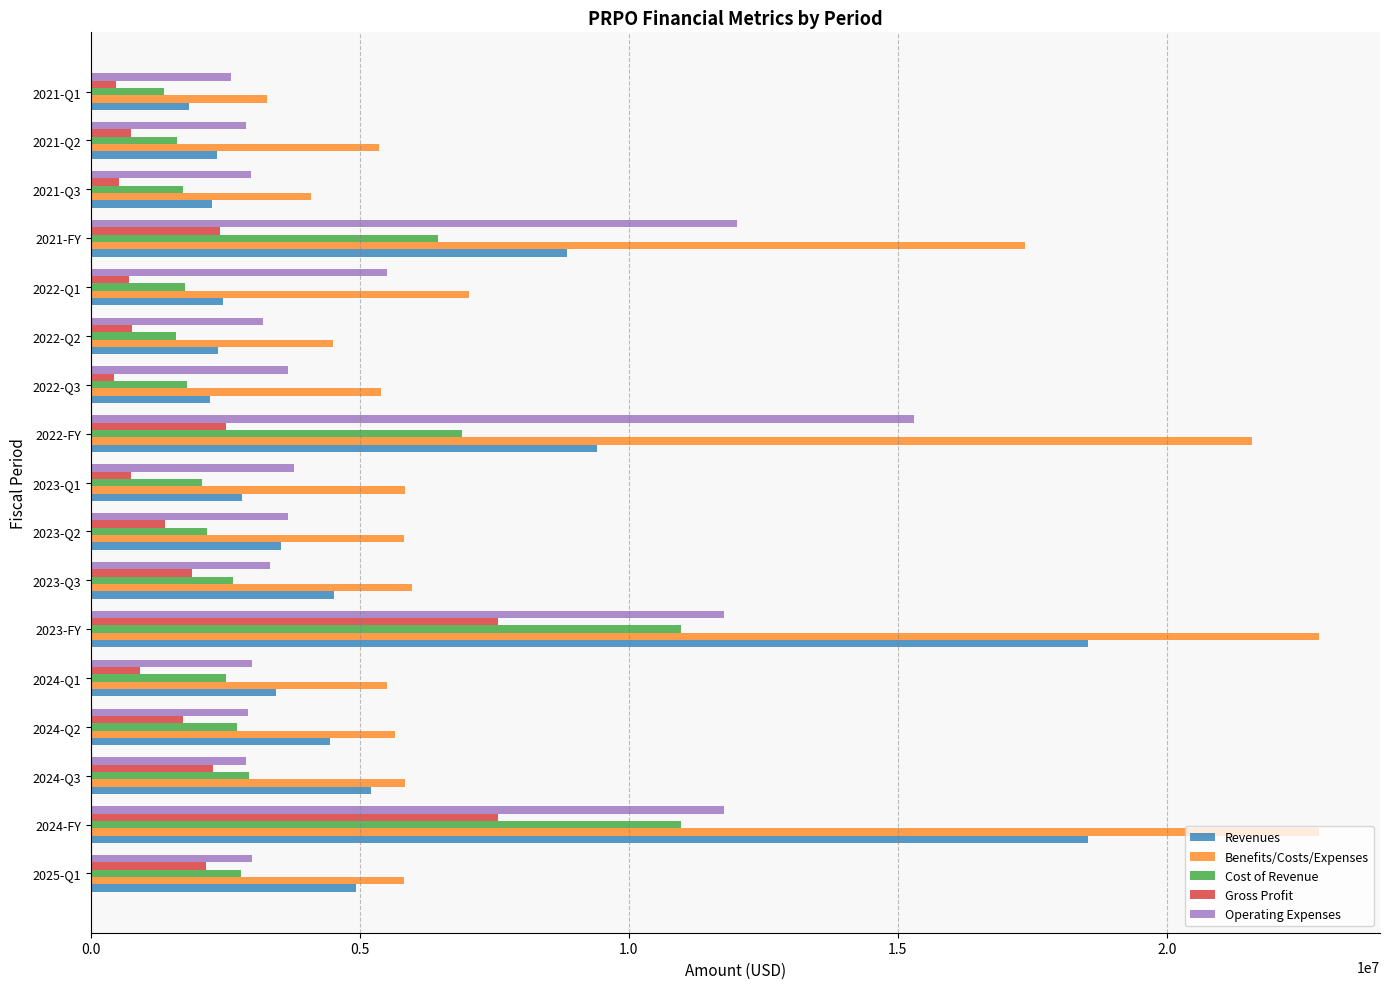

At how many categories does at least one series exceed 19458239?

3